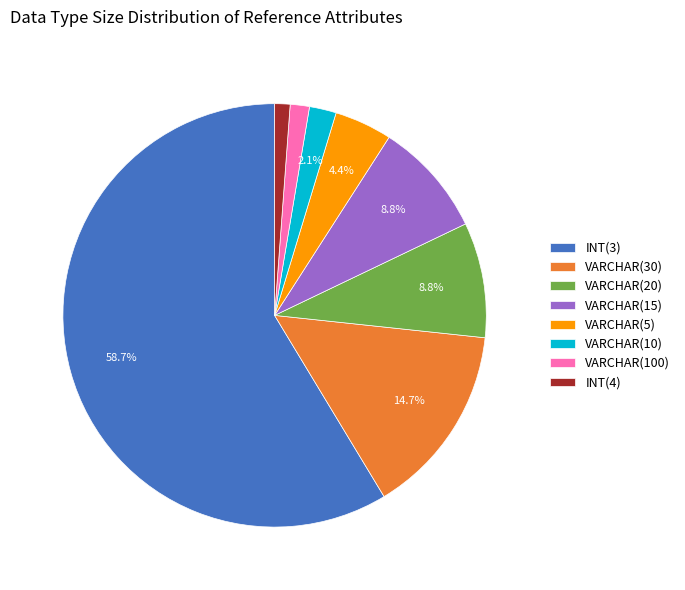

Between VARCHAR(100) and VARCHAR(5), which is larger?

VARCHAR(5)